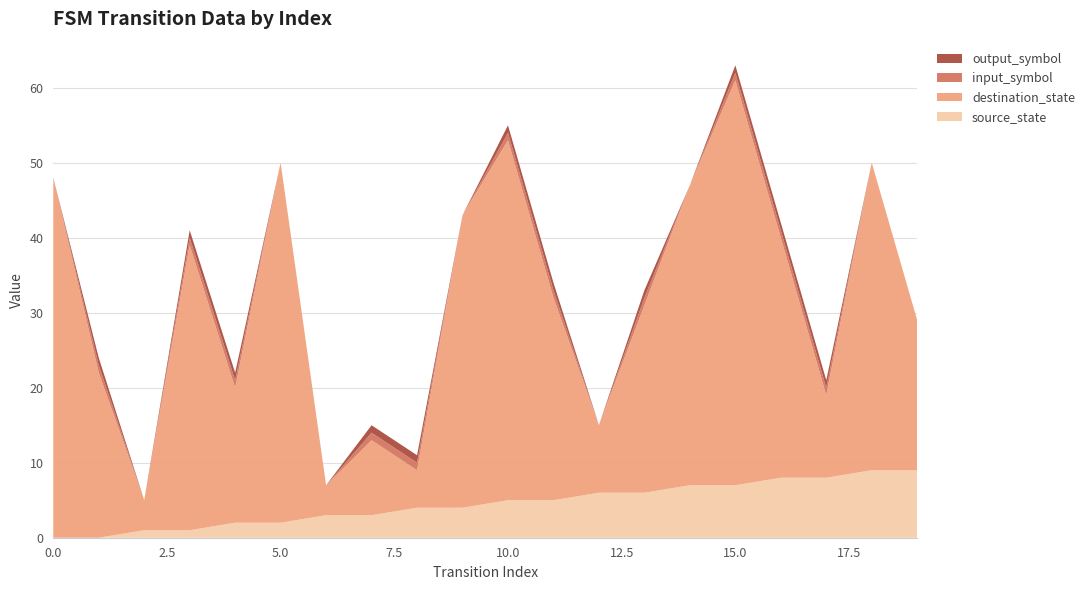

Reading left to right, list all the values displayed in this chart.

source_state: 0=0	1=0	2=1	3=1	4=2	5=2	6=3	7=3	8=4	9=4	10=5	11=5	12=6	13=6	14=7	15=7	16=8	17=8	18=9	19=9
destination_state: 0=48	1=22	2=4	3=38	4=18	5=48	6=4	7=10	8=5	9=39	10=48	11=27	12=9	13=25	14=40	15=54	16=32	17=11	18=41	19=20
input_symbol: 0=0	1=1	2=0	3=1	4=1	5=0	6=0	7=1	8=1	9=0	10=1	11=1	12=0	13=1	14=0	15=1	16=1	17=1	18=0	19=0
output_symbol: 0=0	1=1	2=0	3=1	4=1	5=0	6=0	7=1	8=1	9=0	10=1	11=1	12=0	13=1	14=0	15=1	16=1	17=1	18=0	19=0